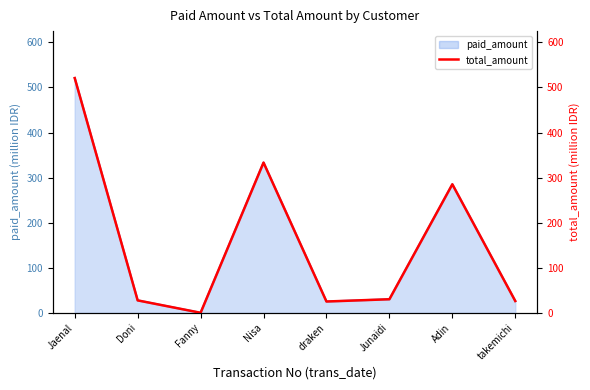

What is the change in value from Doni to Fanny?

-27.5